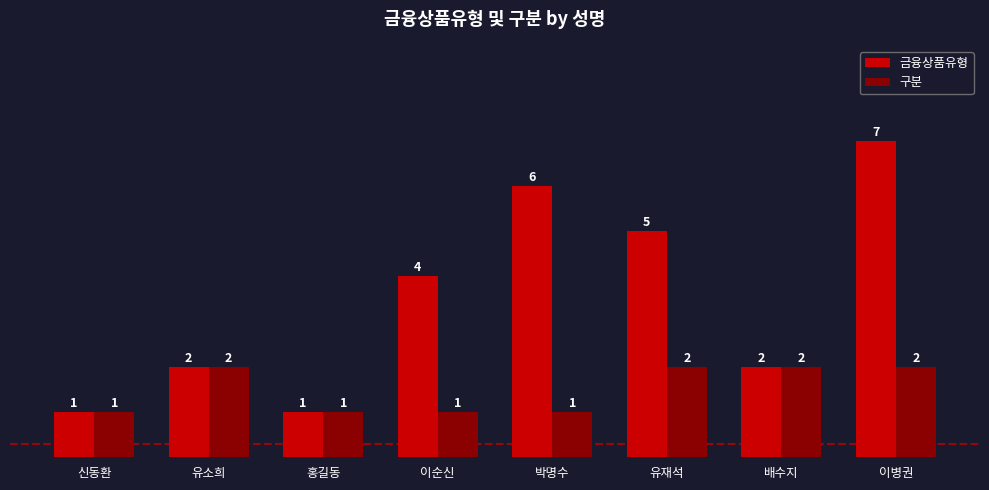

List the series in order of their peak value, lowest first.

구분, 금융상품유형